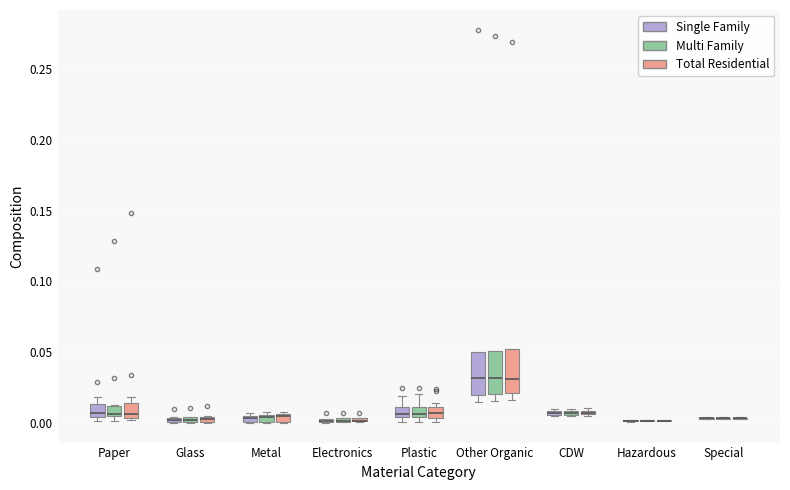

Where is the lower edge of the box for Other Organic (Multi Family) on the y-axis? The values are not printed on the chart, so give them approximately, as read against the axis.

0.020